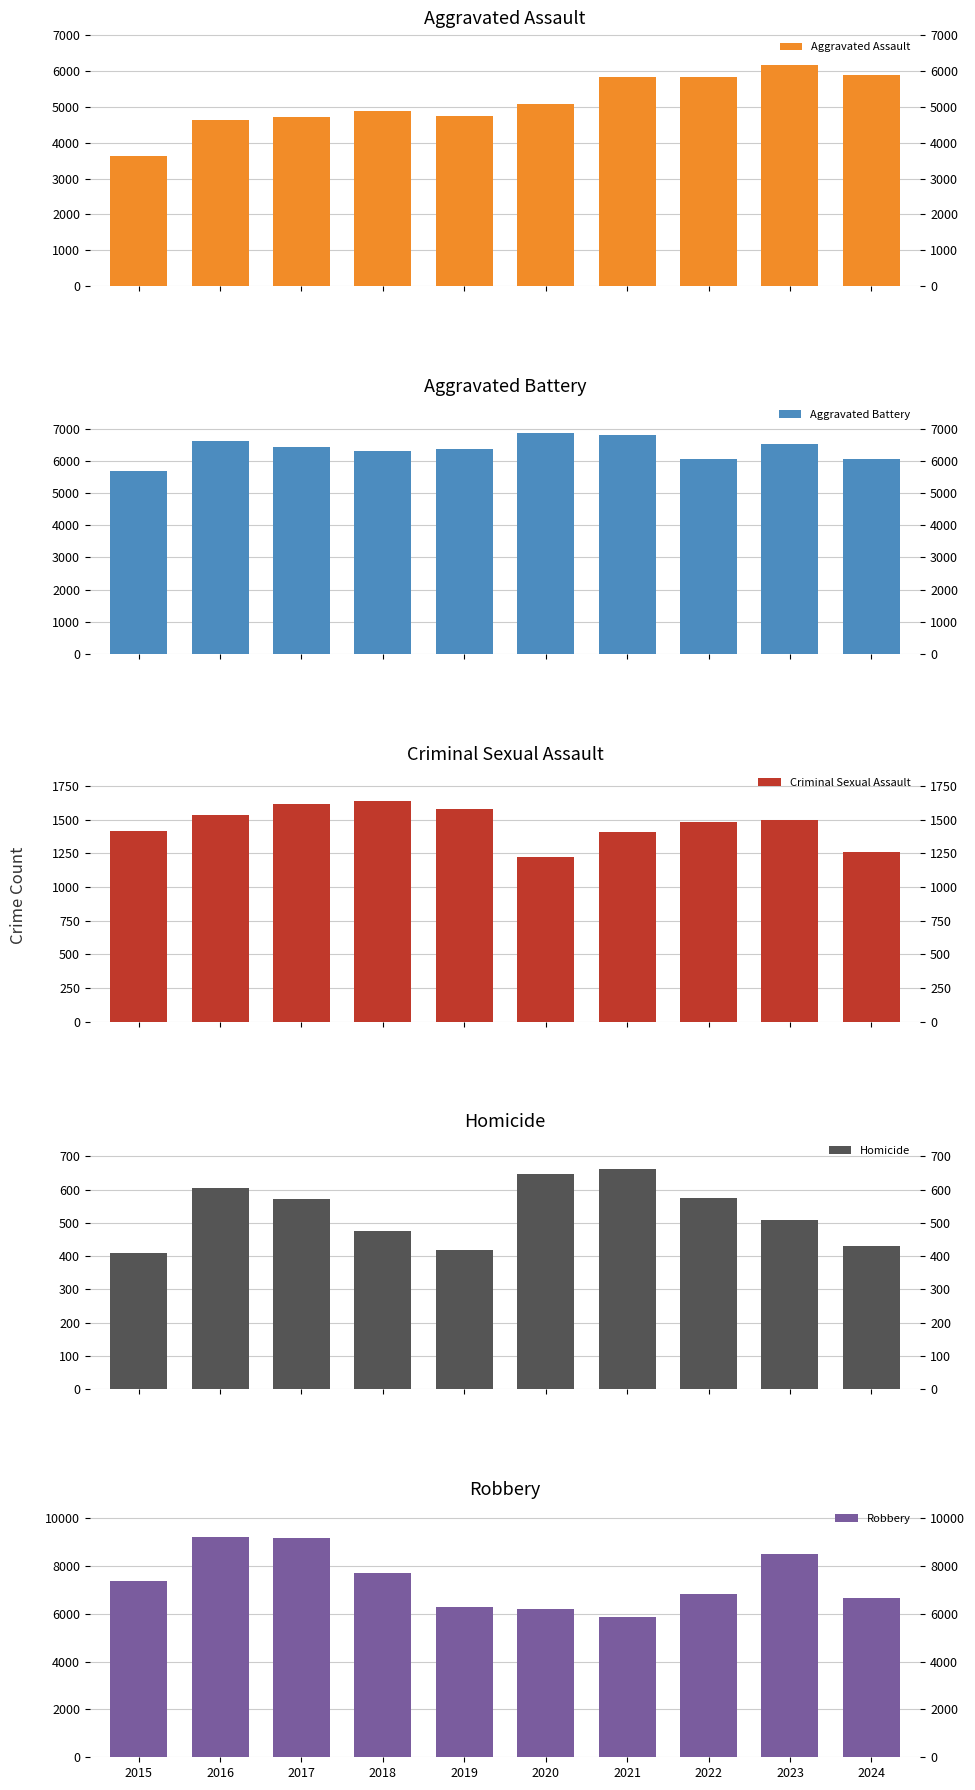

What is the total value across all series at 2019?

19400